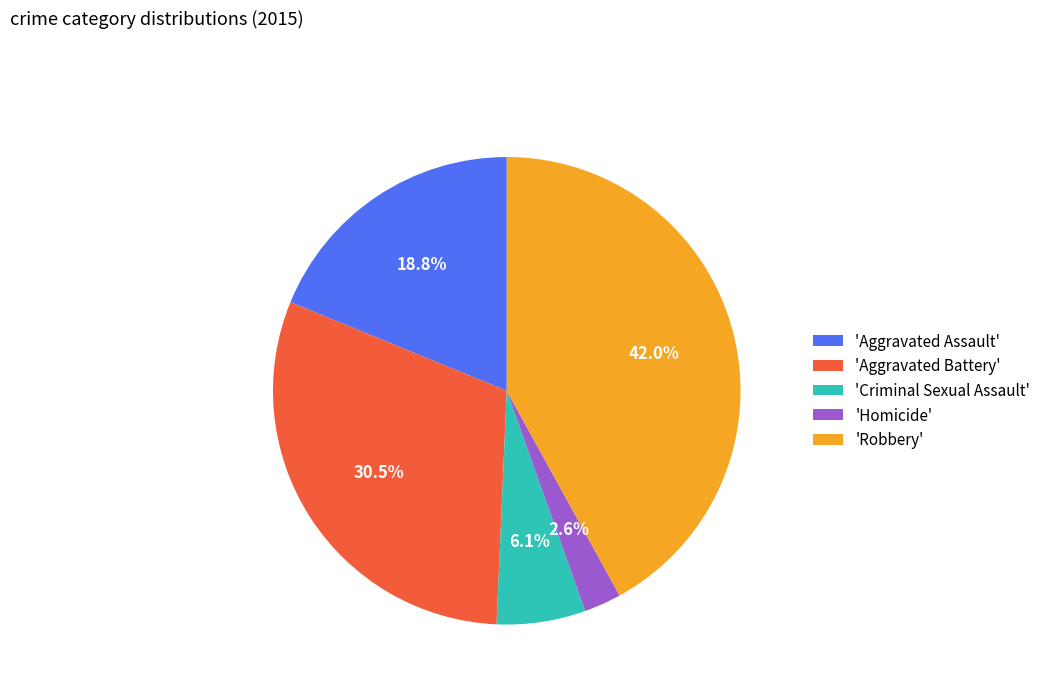

What portion of the pie excludes 'Aggravated Battery'?

69.5%